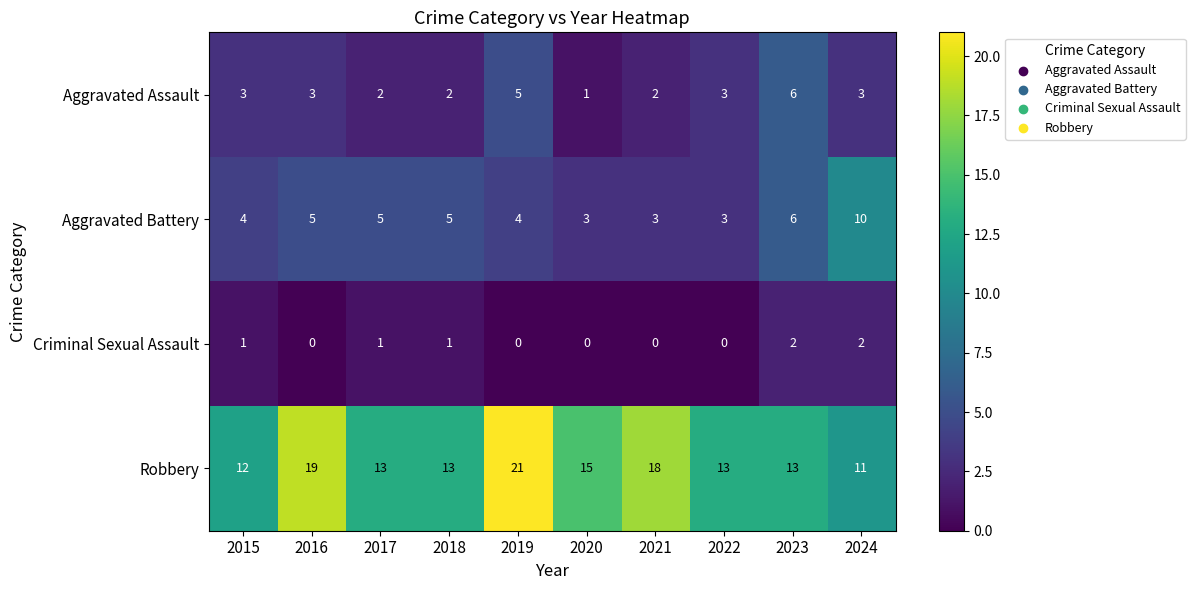

What is the sum of the Aggravated Assault values at 2016 and 2023?

9